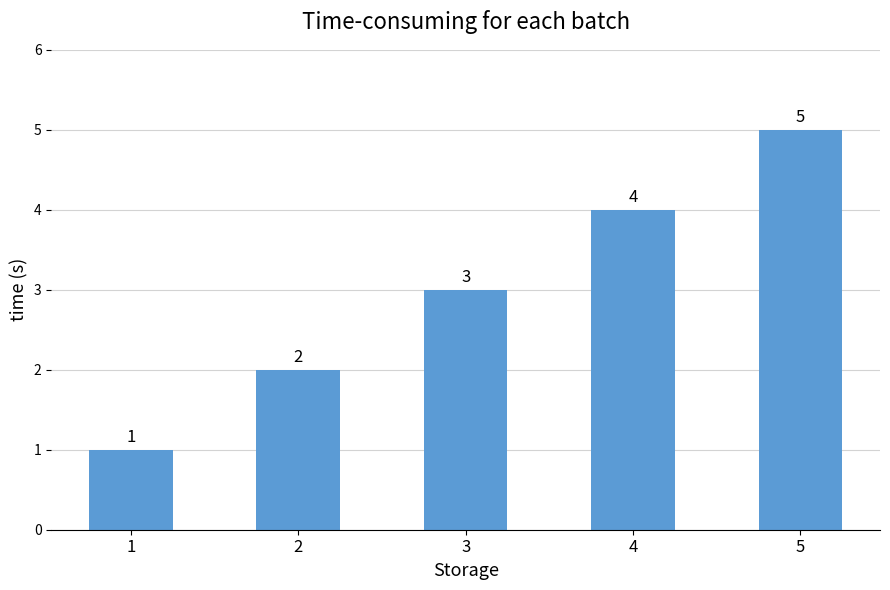

What is the difference between the maximum and second lowest values?

3